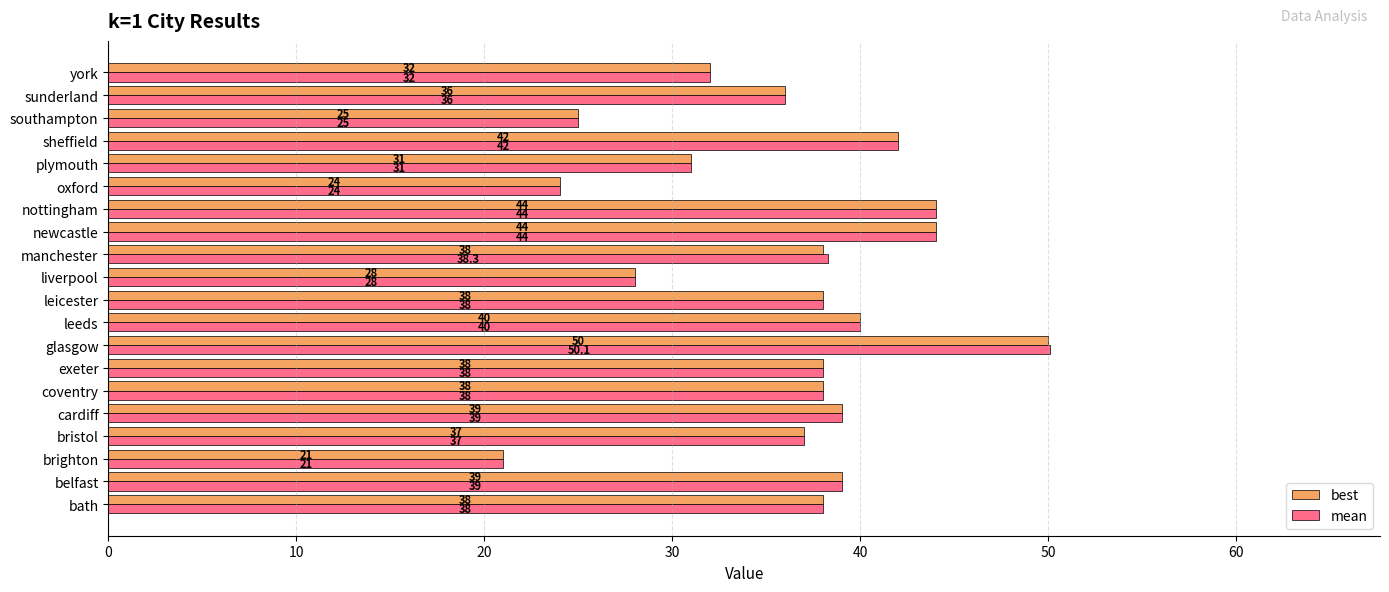

Which series has the widest spread of values?

mean